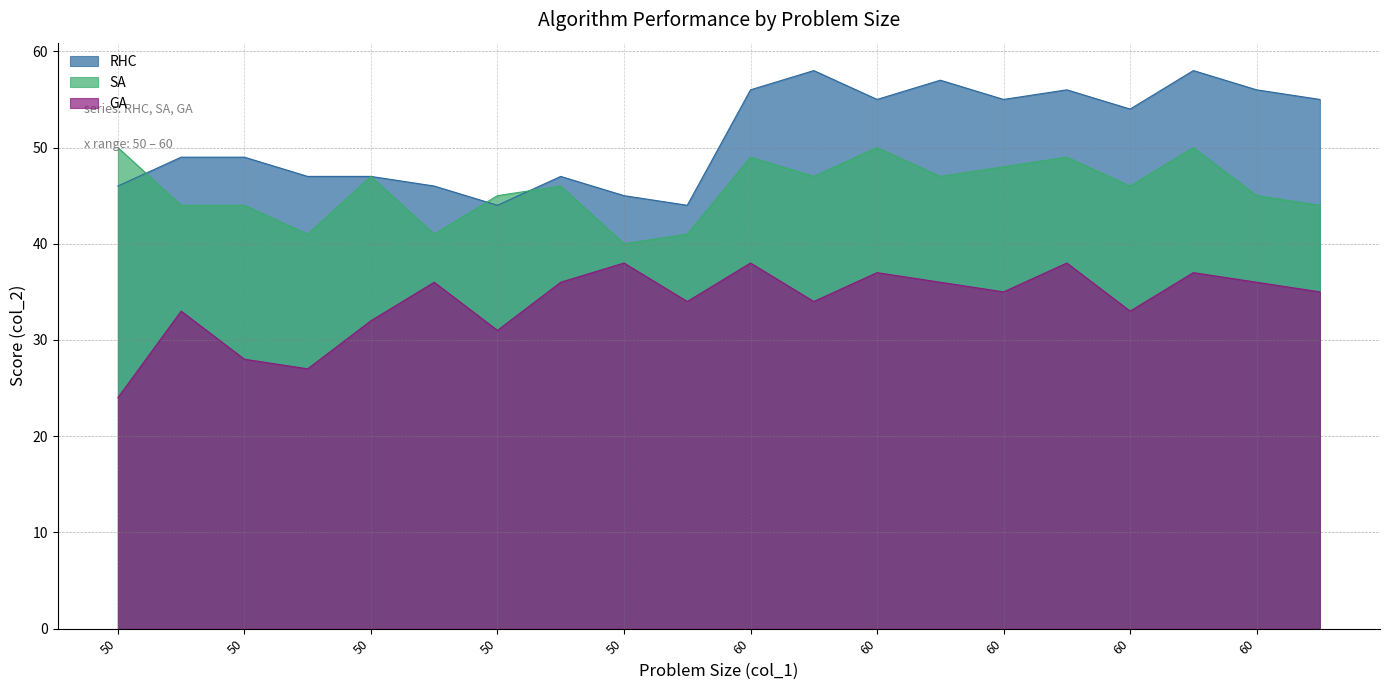

Is it true that SA equals 50 at 60?

True